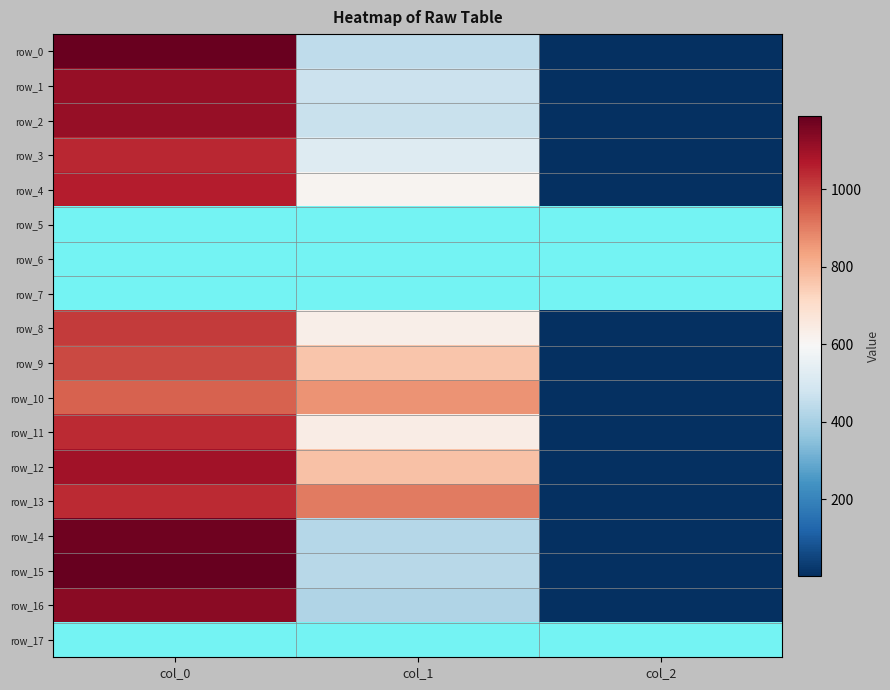

What is the average value of the row_4 series?

559.9